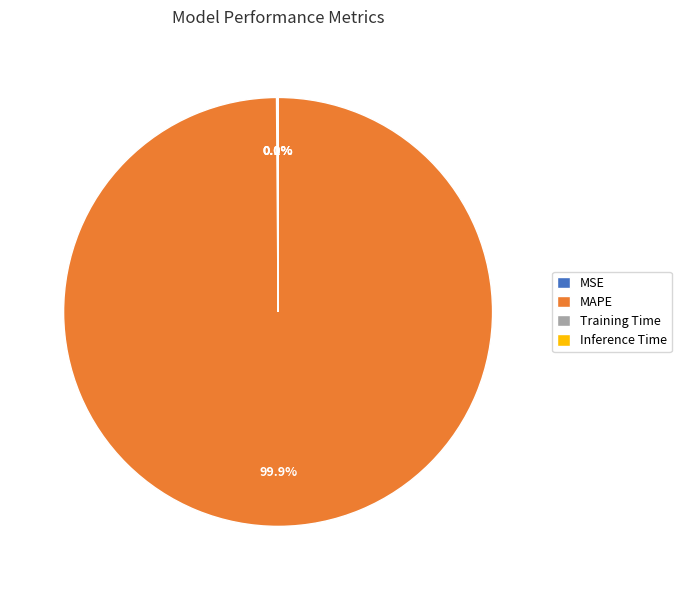

Does MAPE represent more than half of the total?

Yes